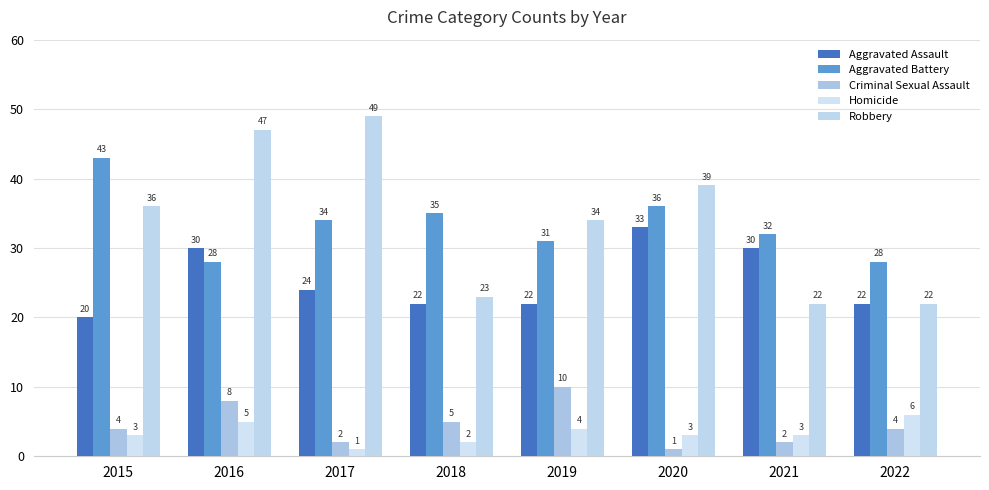

Which category has the highest value across all series?

2017